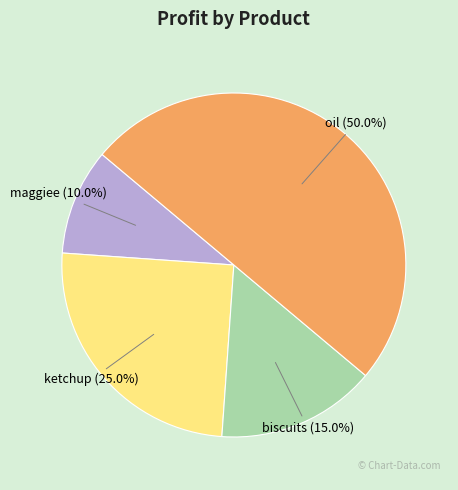

Do ketchup and biscuits together represent more than half of the pie?

No